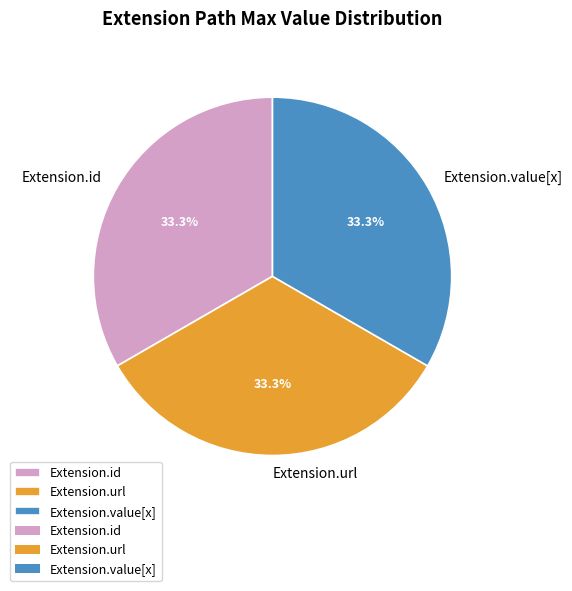

How many segments does this pie chart have?

3